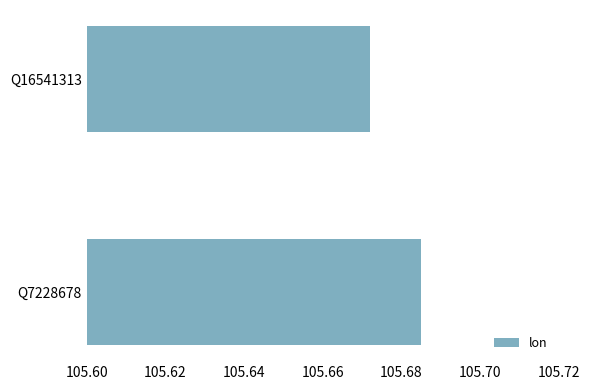

What is the sum of all values?

211.4